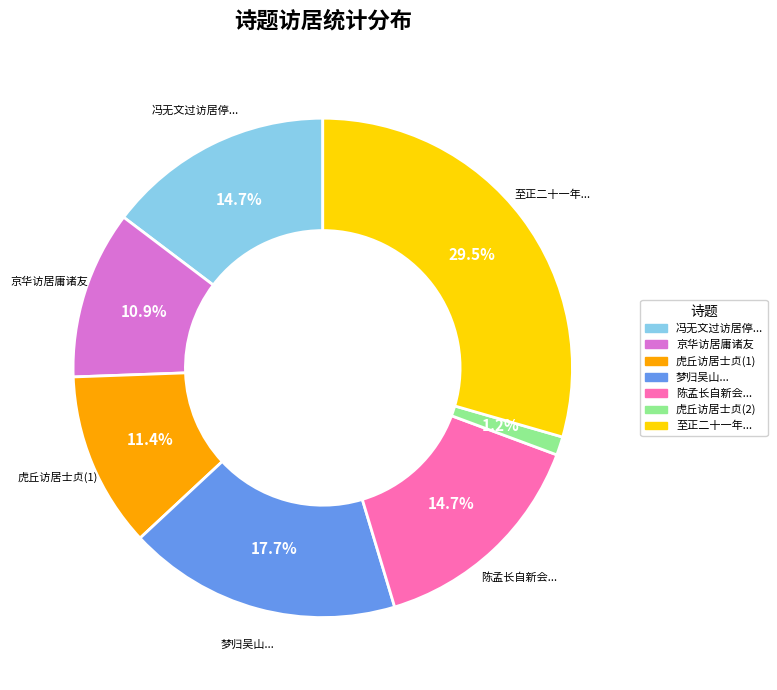

How many segments does this pie chart have?

7